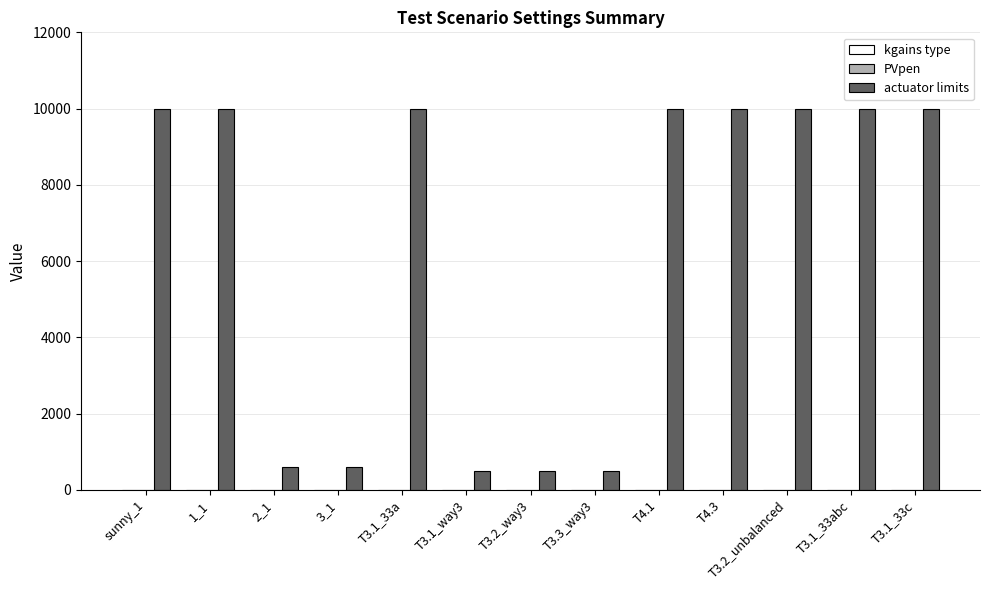

Which series has the largest total across all categories?

actuator limits